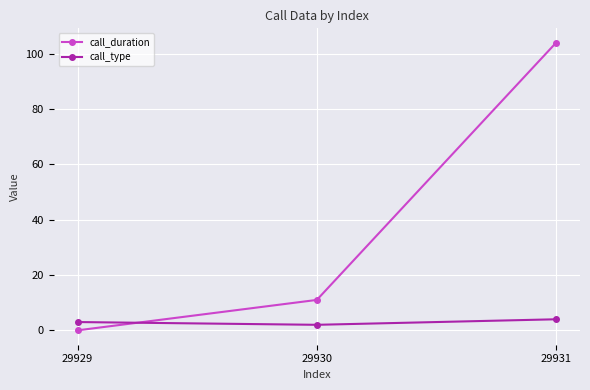

At how many categories does at least one series exceed 53?

1